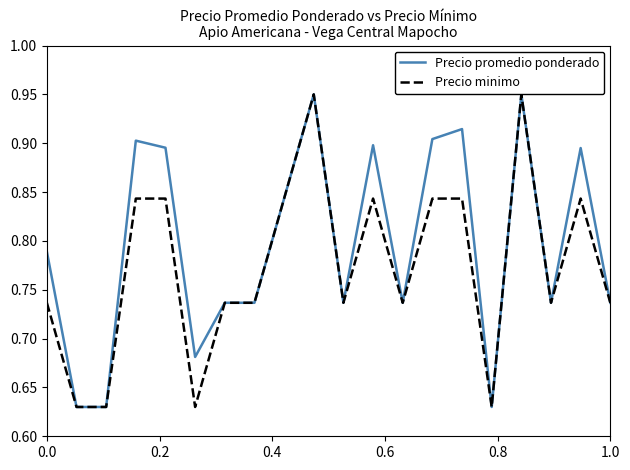

List the series in order of their overall mean, highest first.

Precio promedio ponderado, Precio minimo